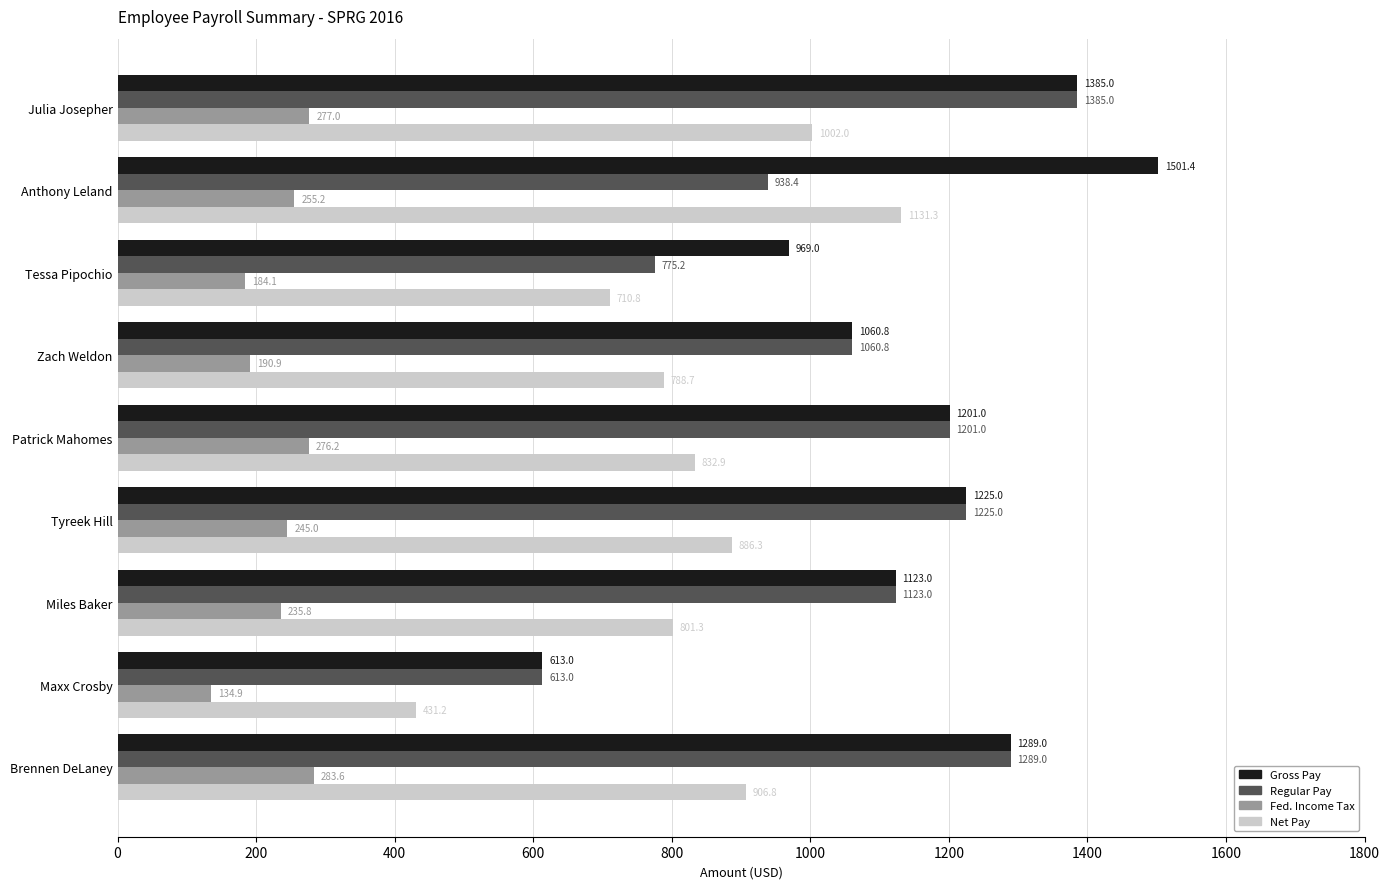

How many data points does each series have?

9